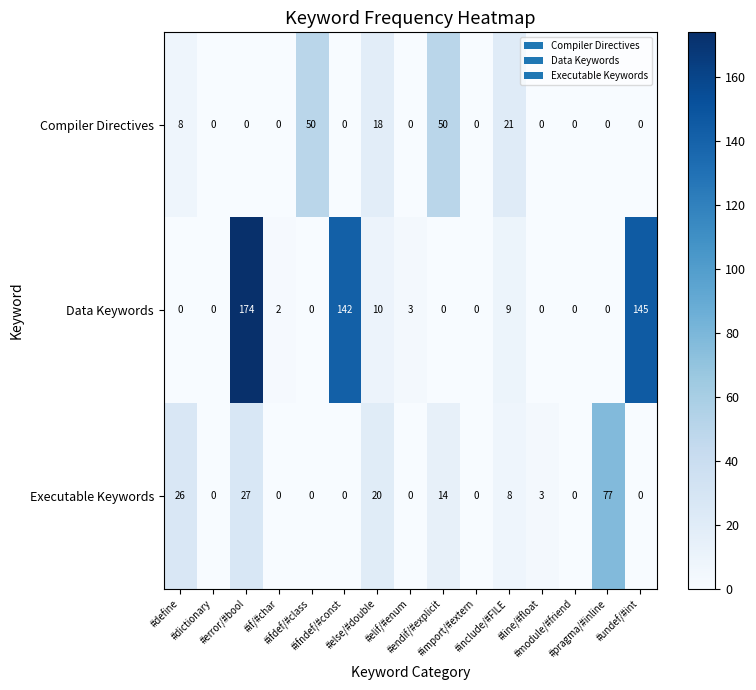

Which series has the largest total across all categories?

Data Keywords